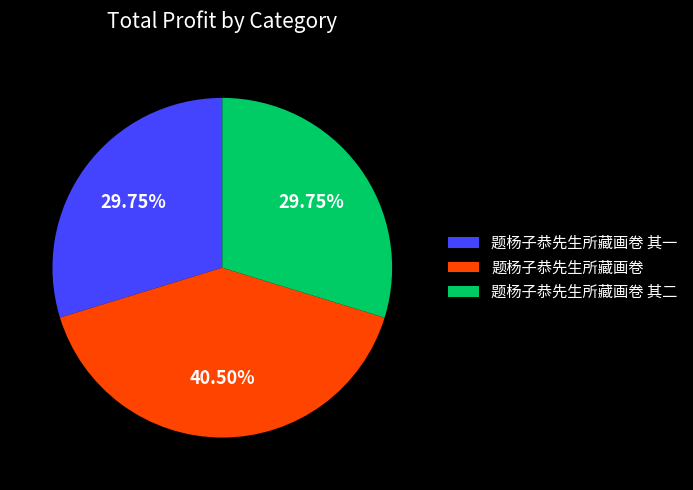

Does 题杨子恭先生所藏画卷 其一 represent more than half of the total?

No